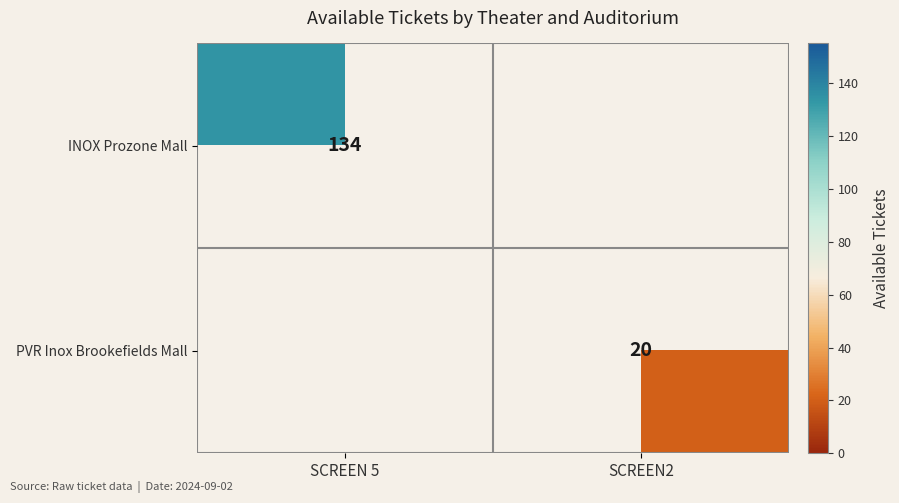

The INOX Prozone Mall series shows 196.0 at SCREEN 5. True or false?

False